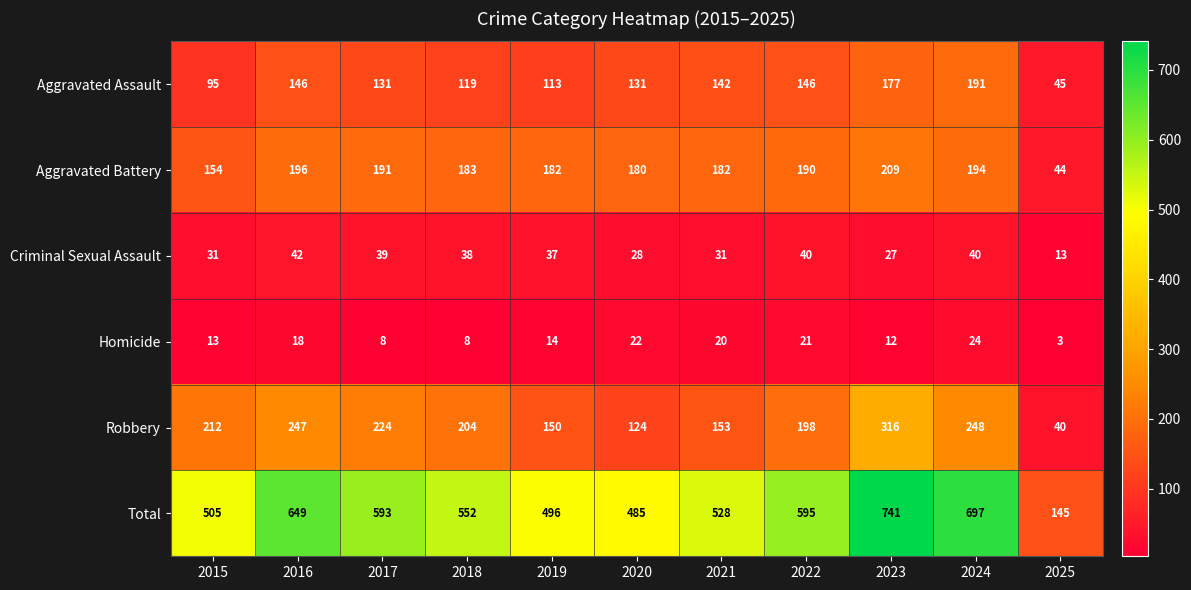

Is the value of Aggravated Assault at 2023 greater than the value of Robbery at 2019?

Yes